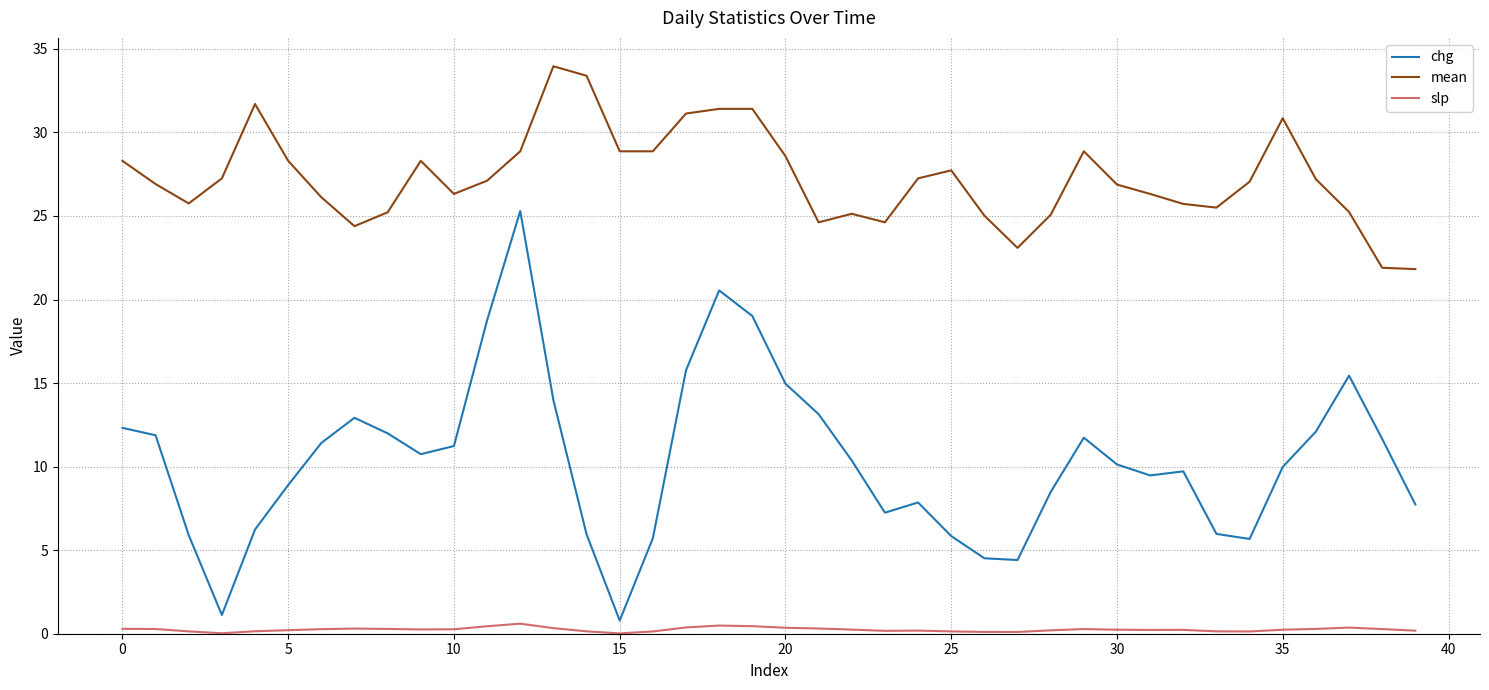

Which series has the largest range (max minus min)?

chg